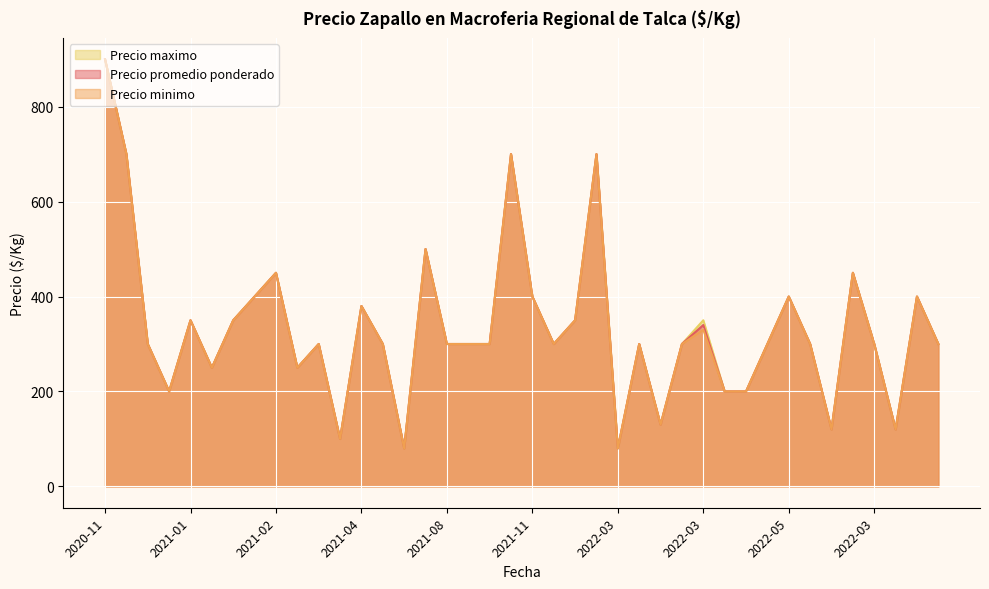

At how many categories does at least one series exceed 523?

4